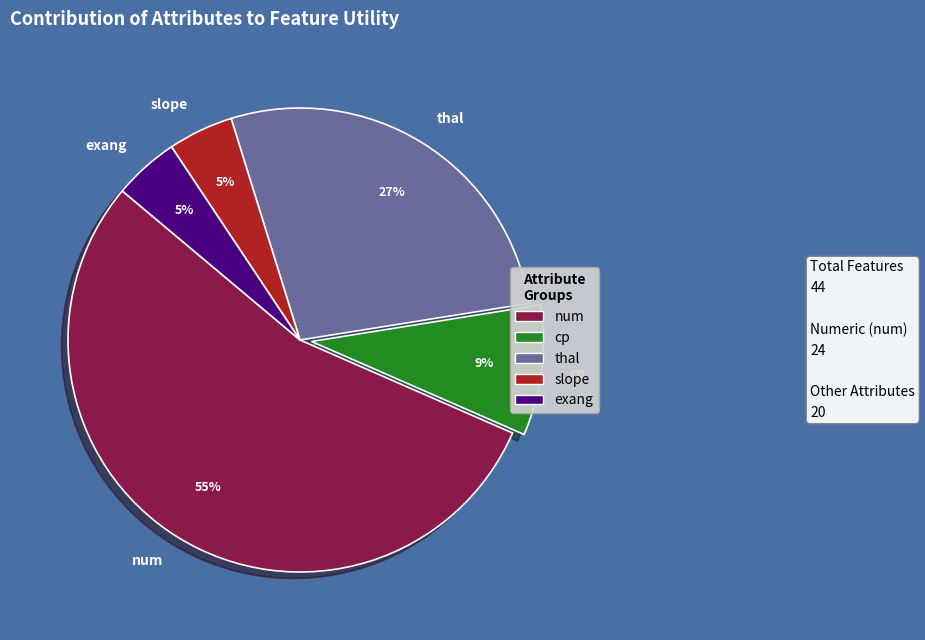

Is it true that slope is 5% of the pie?

True